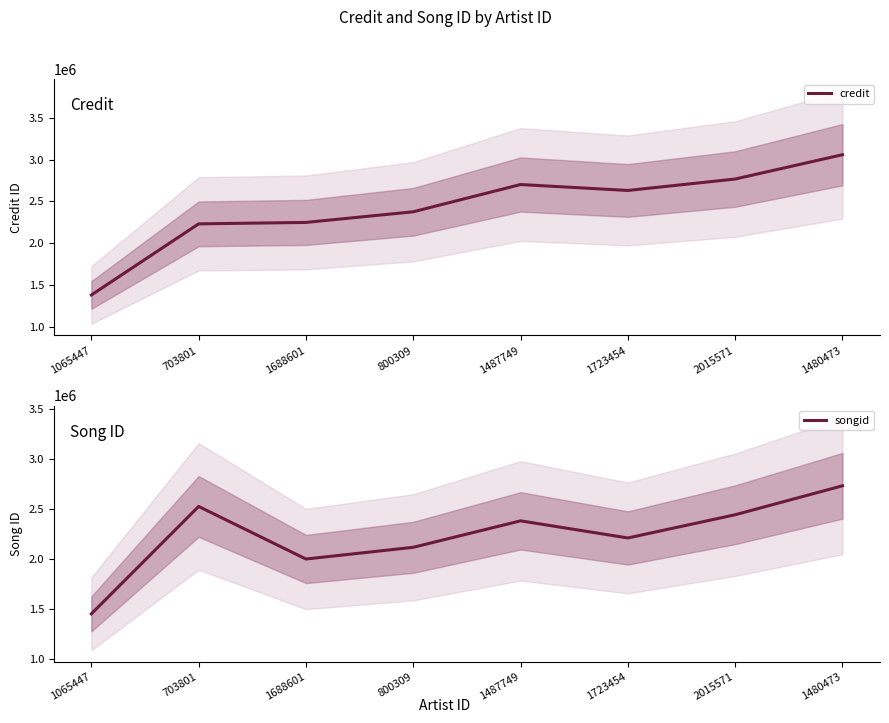

What is the difference between the maximum and minimum values in the credit series?

1679196